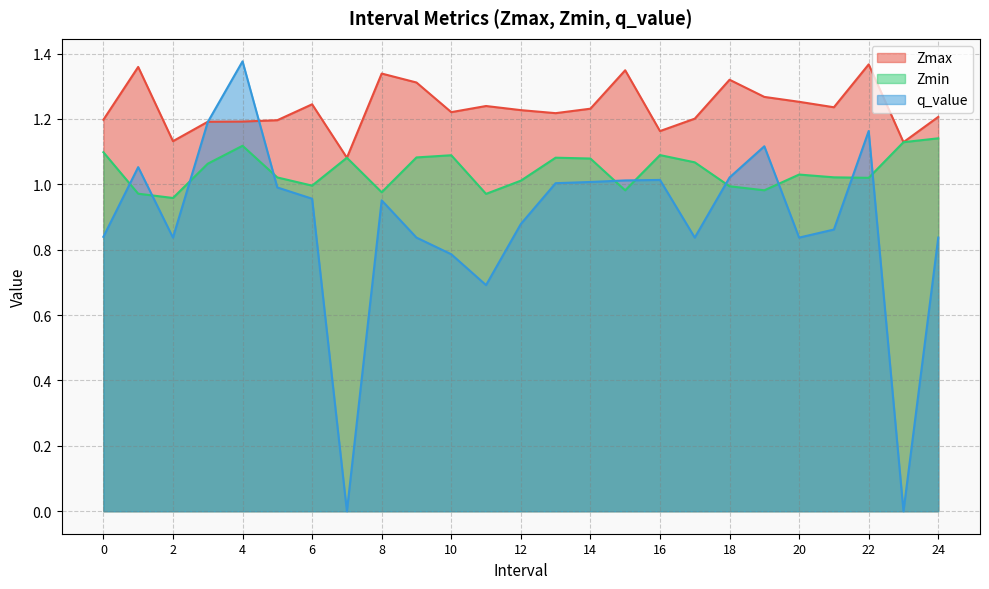

Does the chart have visible grid lines?

Yes